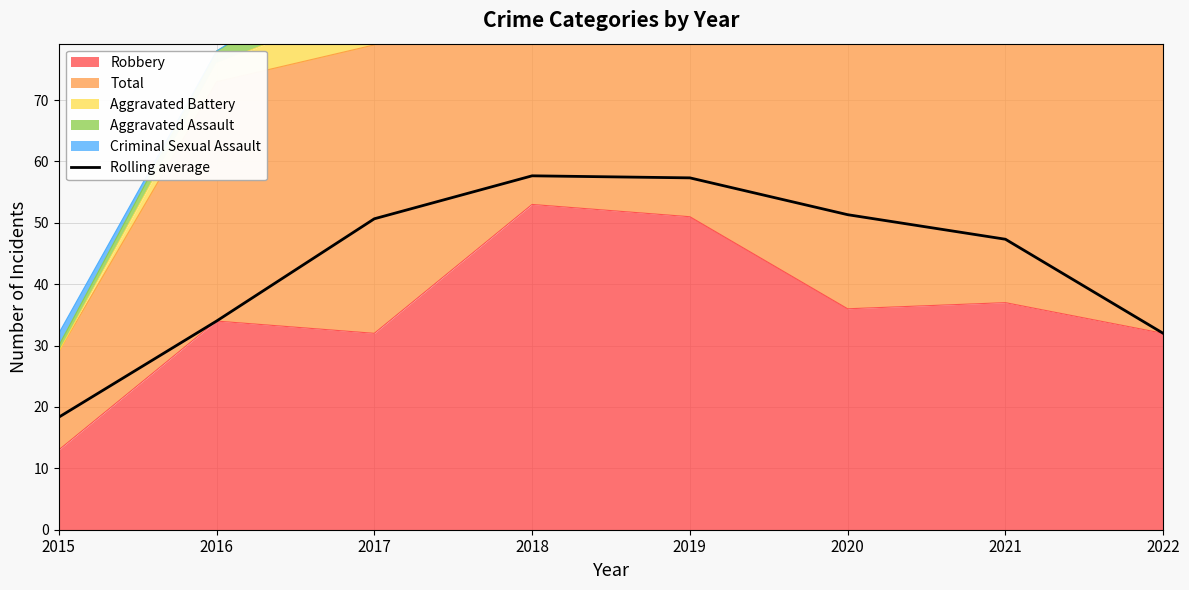

What is the difference between the maximum and minimum values?

39.3